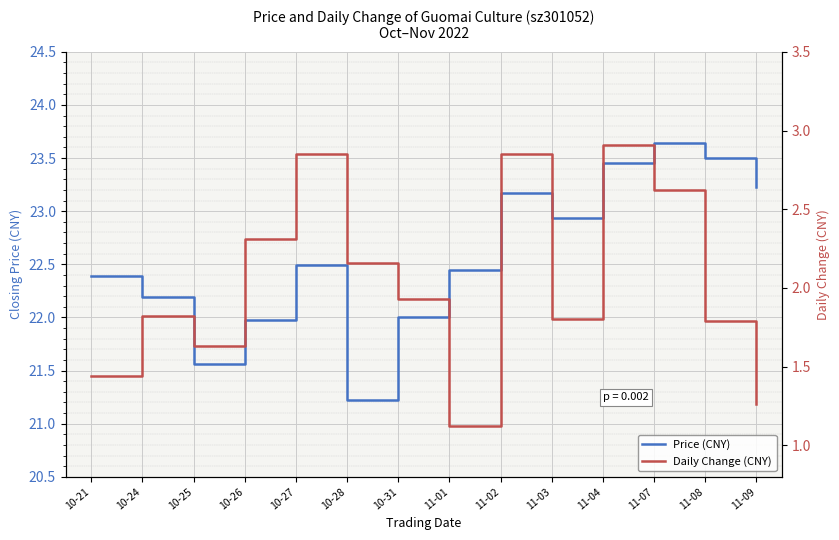

What is the difference between the maximum and second lowest values in the price series?

2.1